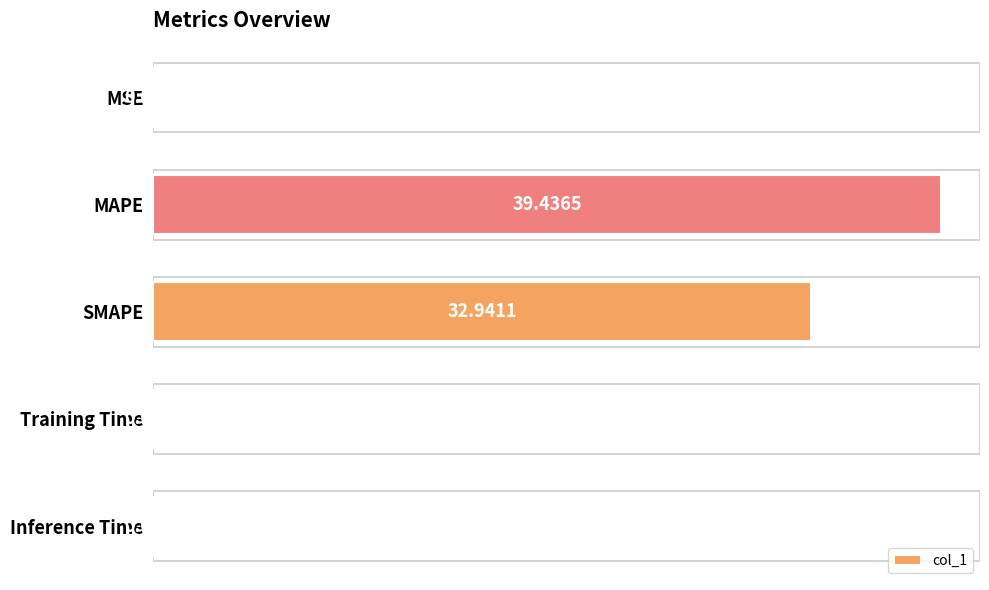

Where is the data nearest to the value 19?

SMAPE